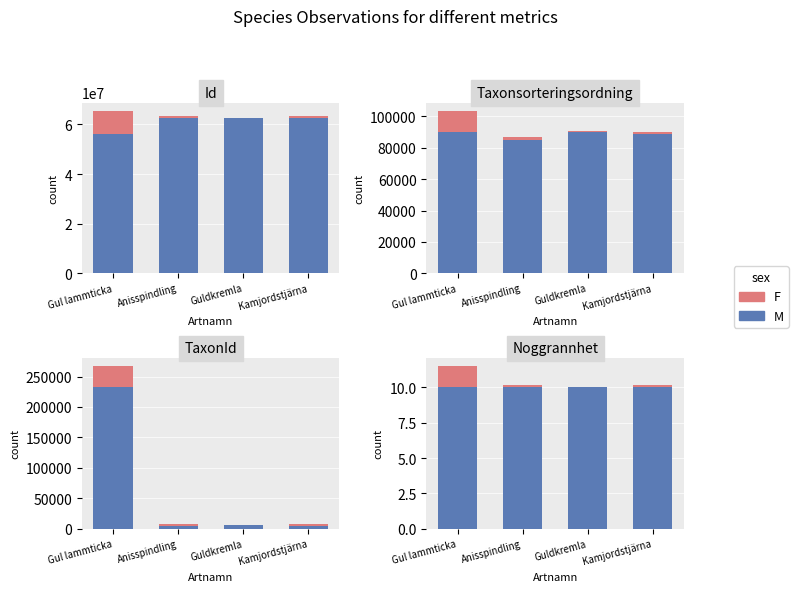

What is the average value of the F series?

0.5